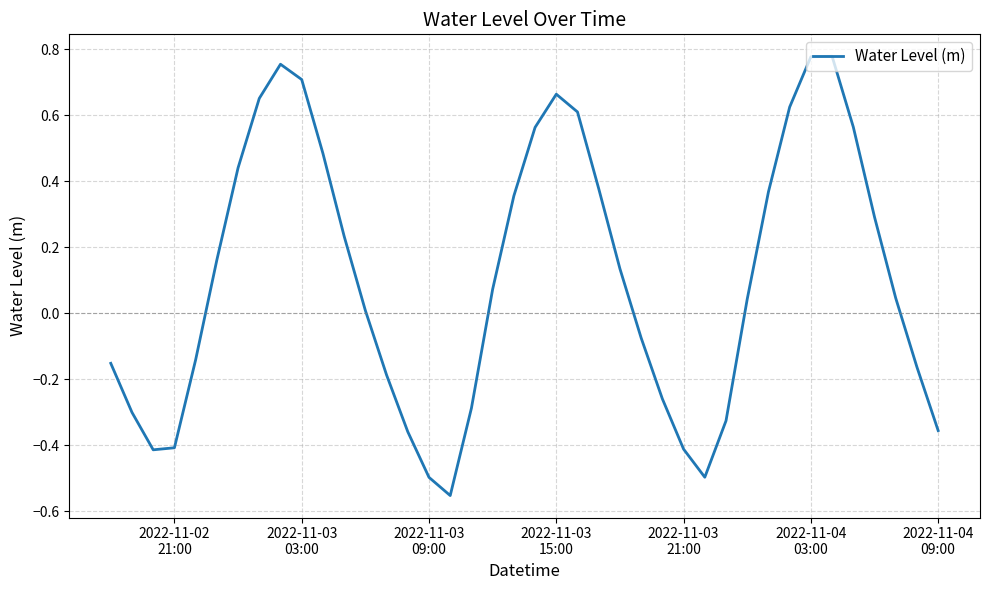

What is the sum of all values?

4.3